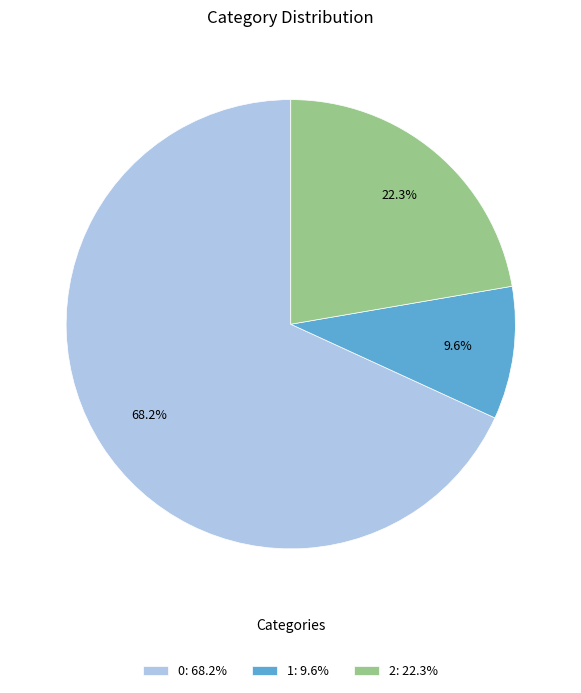

How many segments does this pie chart have?

3